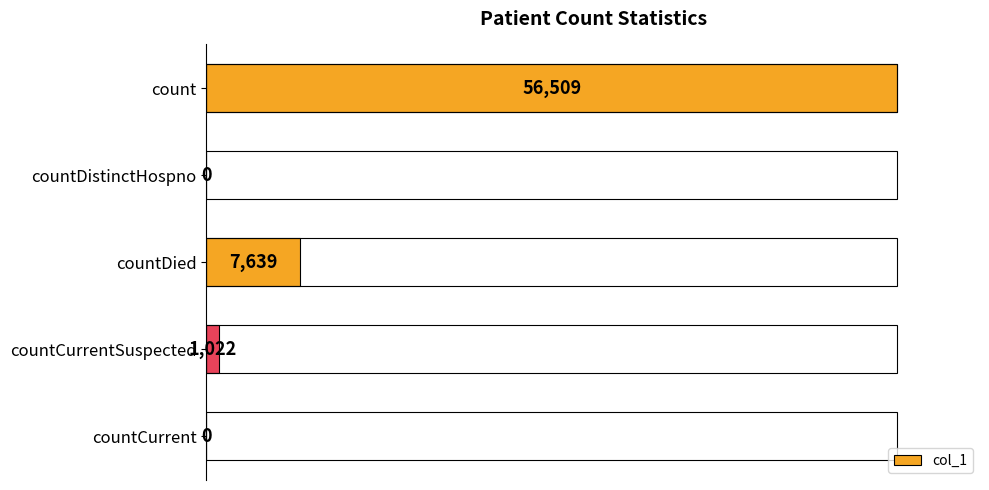

What is the sum of the values at count and countCurrentSuspected?

57531